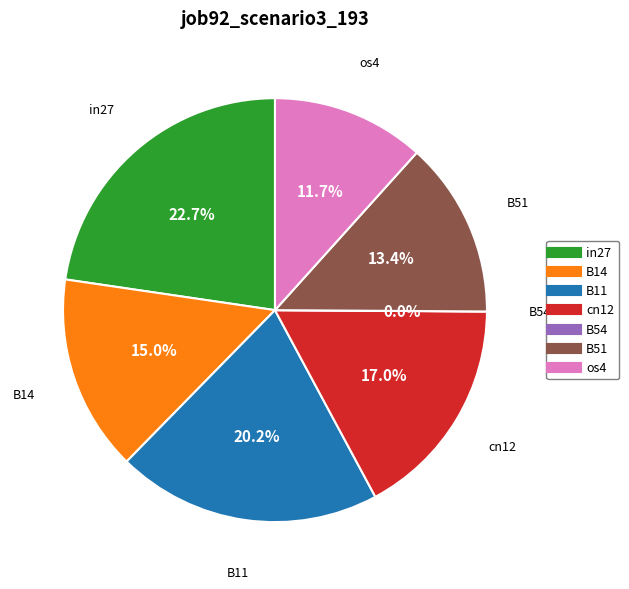

Rank the categories by value from lowest to highest.

B54, os4, B51, B14, cn12, B11, in27